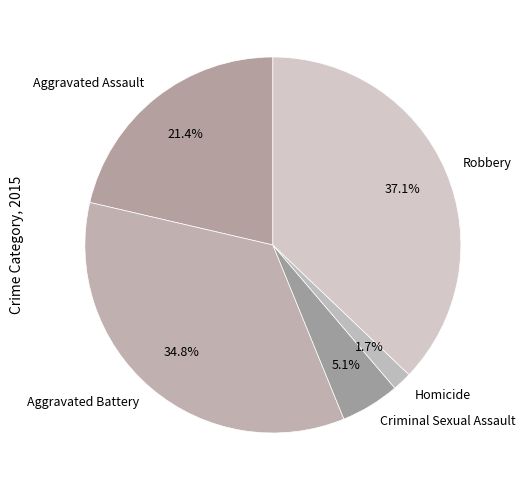

Rank the categories by value from lowest to highest.

Homicide, Criminal Sexual Assault, Aggravated Assault, Aggravated Battery, Robbery